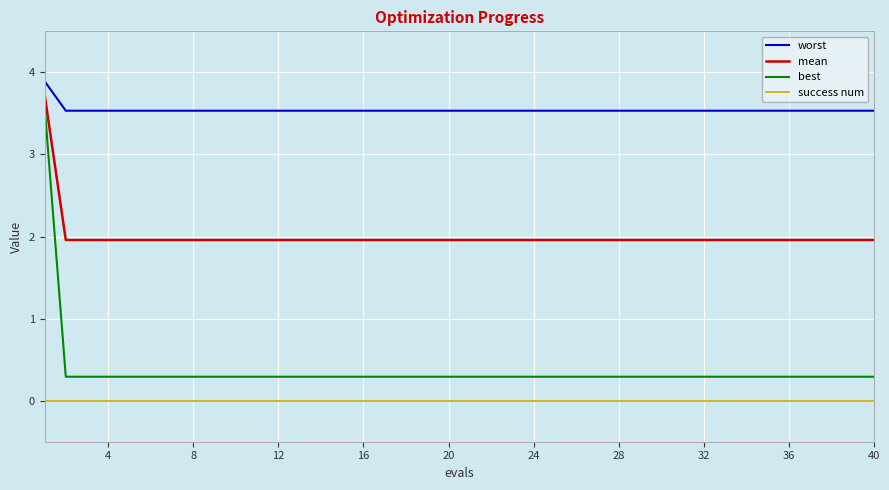

Which series has the largest range (max minus min)?

best